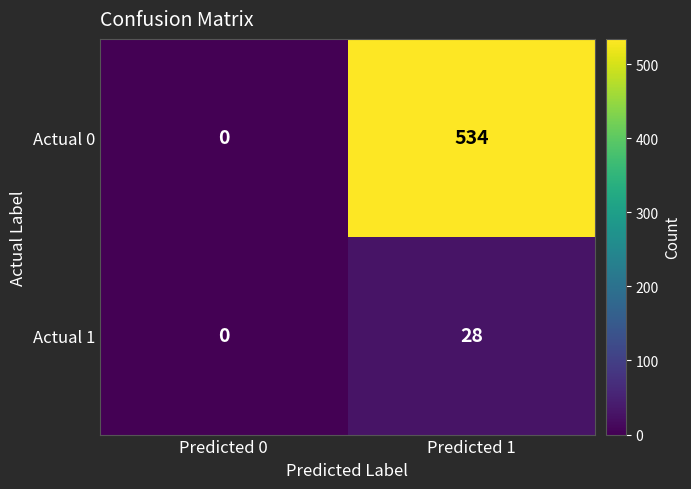

What is the sum of the Actual 0 values at Predicted 0 and Predicted 1?

534